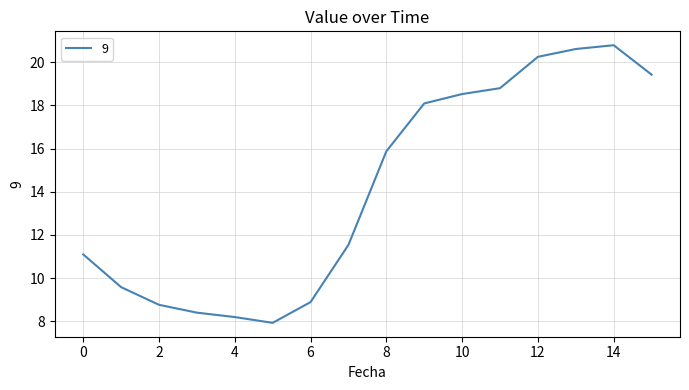

What is the difference between the maximum and minimum values?

12.9